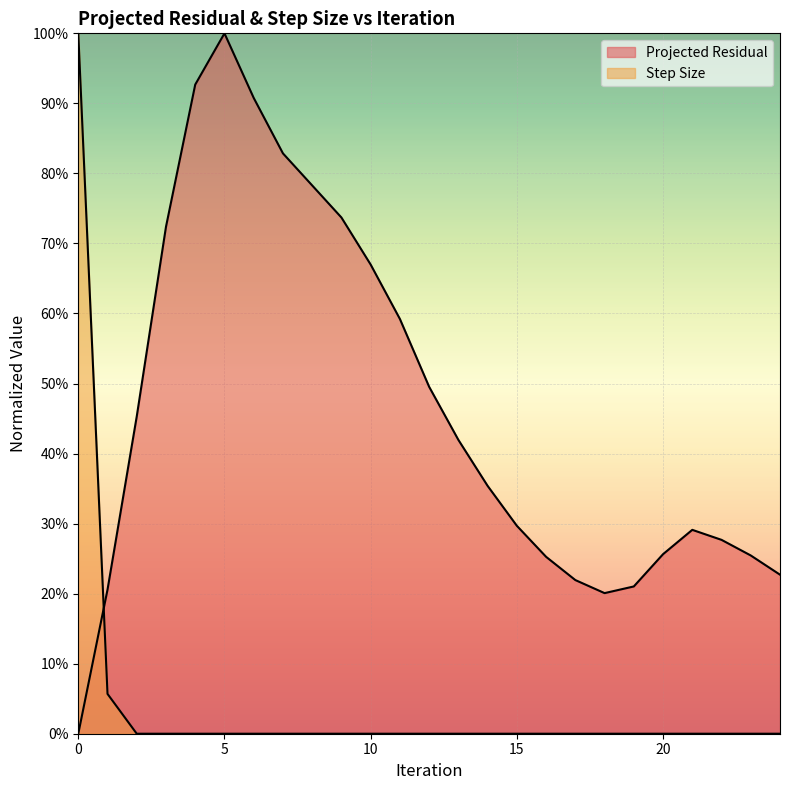

Count the number of data series in this chart.

2